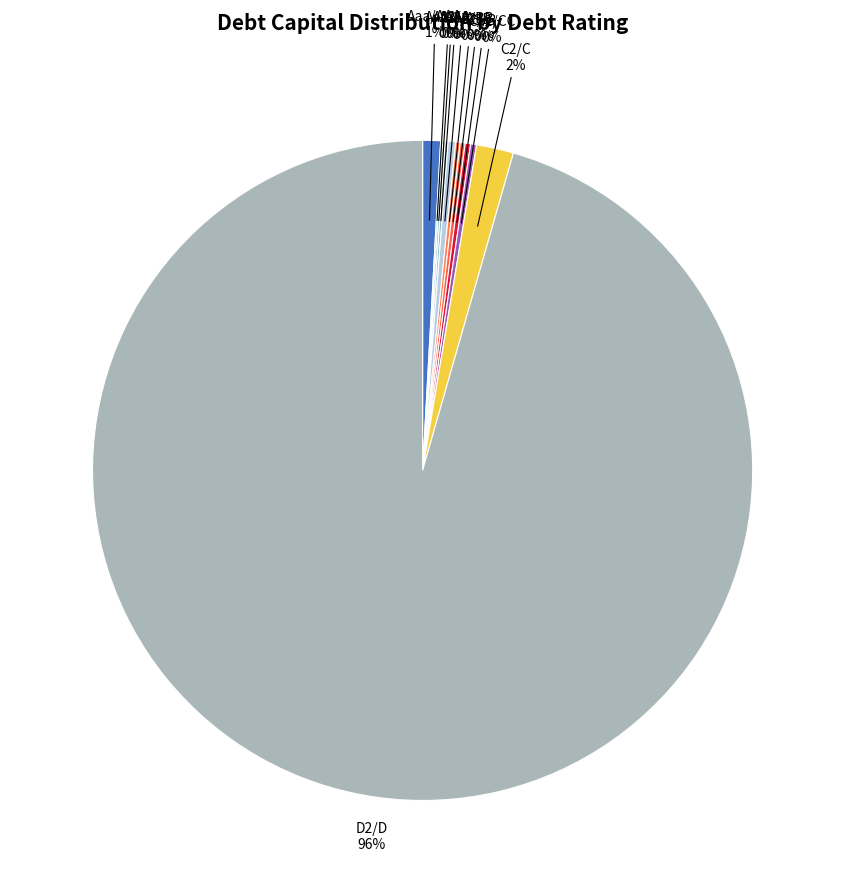

What is the largest slice in the pie chart?

D2/D